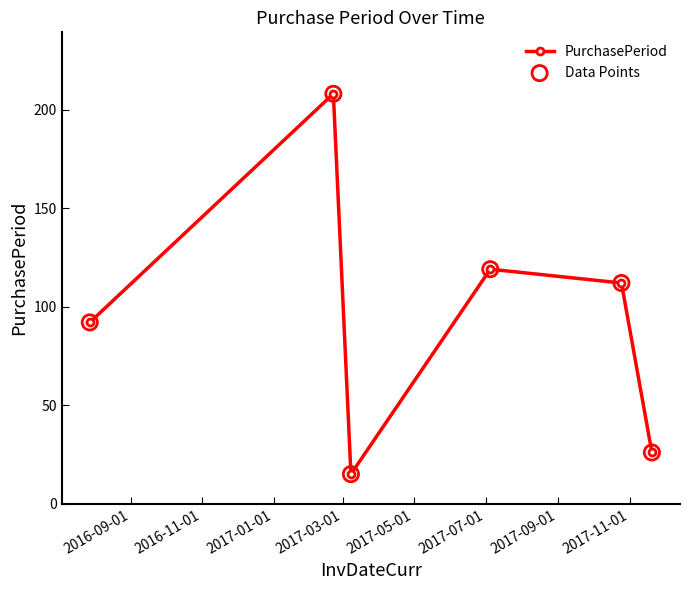

What is the difference between the maximum and minimum values?

193